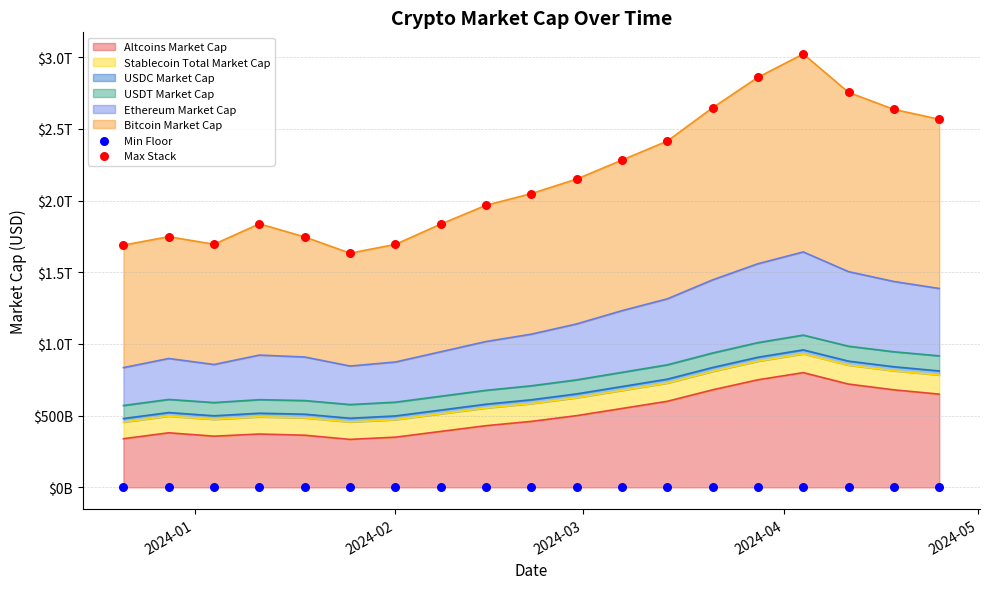

Which series contains the lowest Y value?

Min Floor